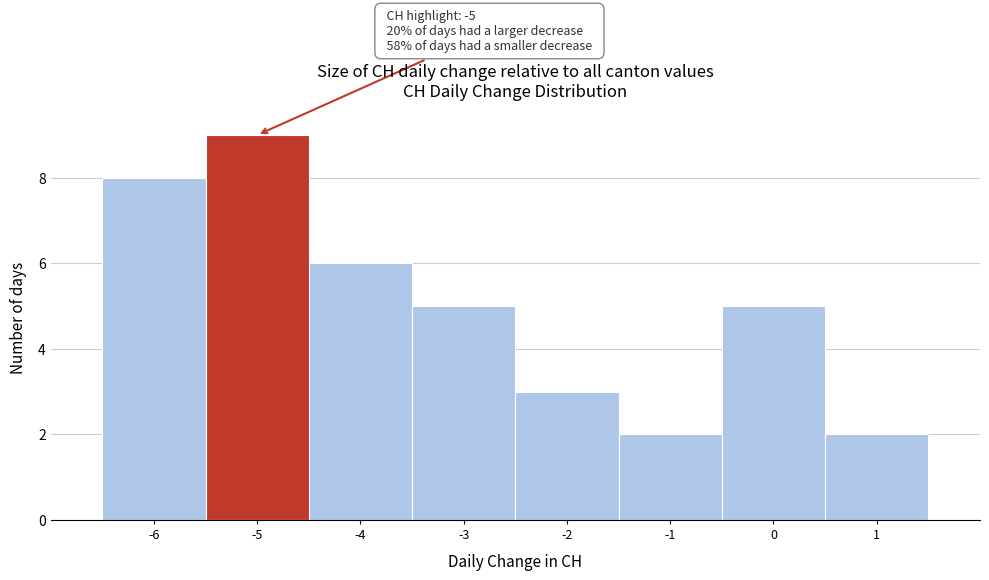

Over which range of the x-axis is the bar tallest?

-5.5 to -4.5